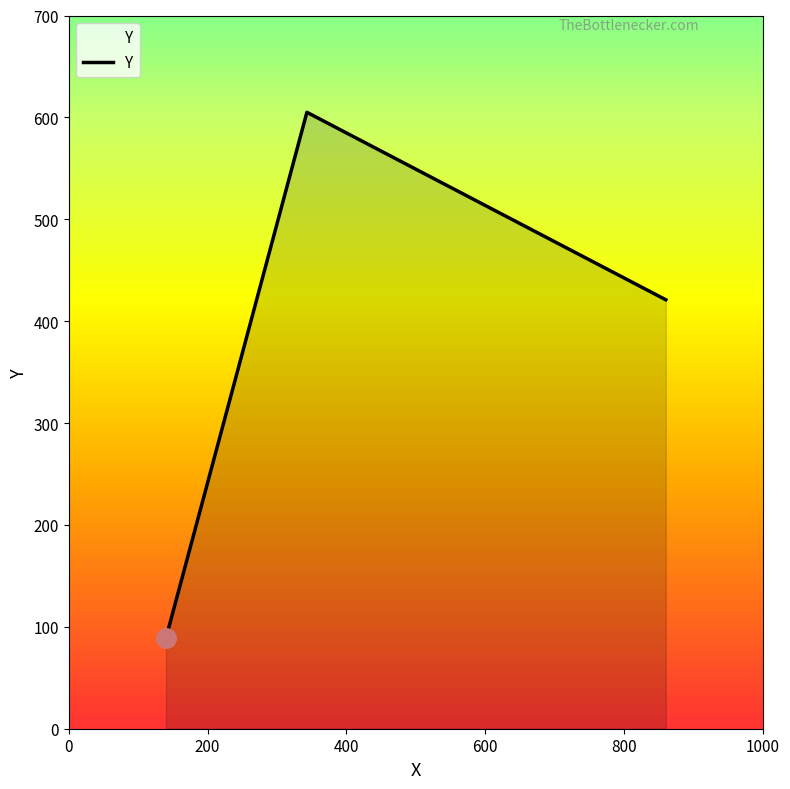

What is the average value?

372